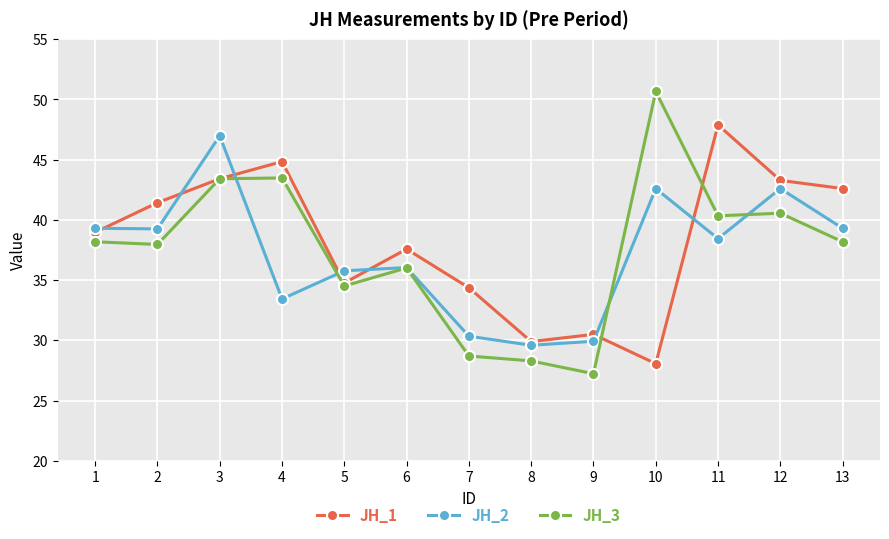

At how many categories does at least one series exceed 27?

13